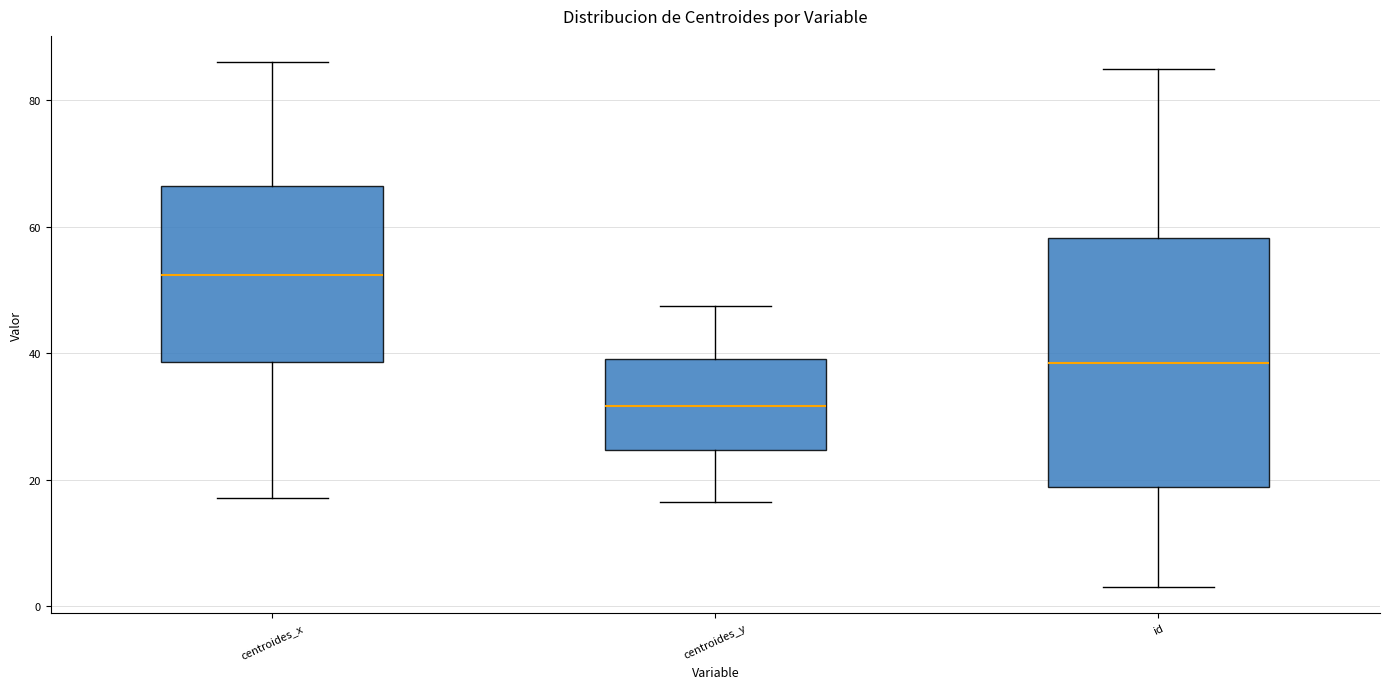

Which box's median line is the highest?

centroides_x